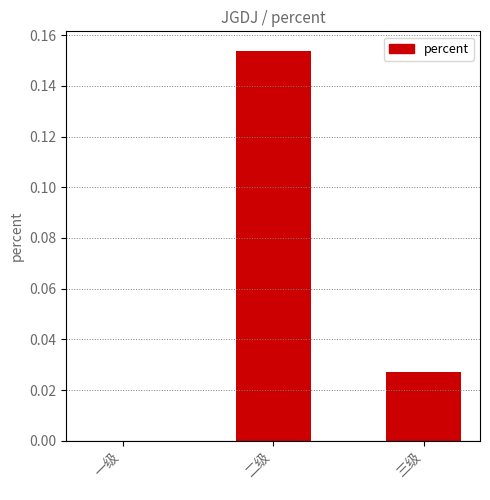

True or false: the data shows 0.0 at 一级.

True